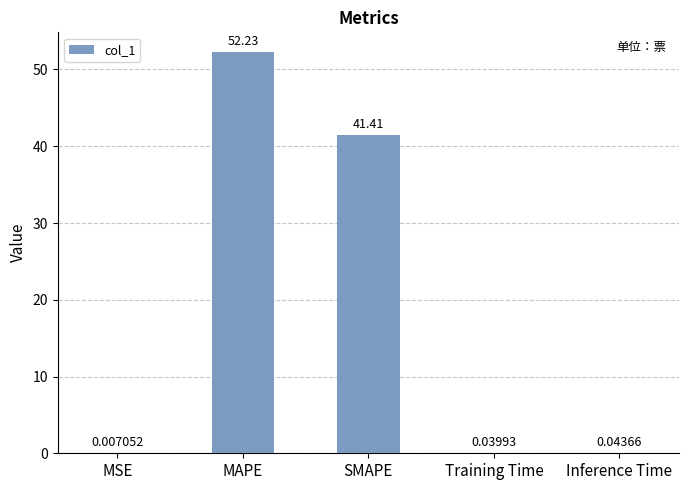

Which has a higher value, Training Time or Inference Time?

Inference Time